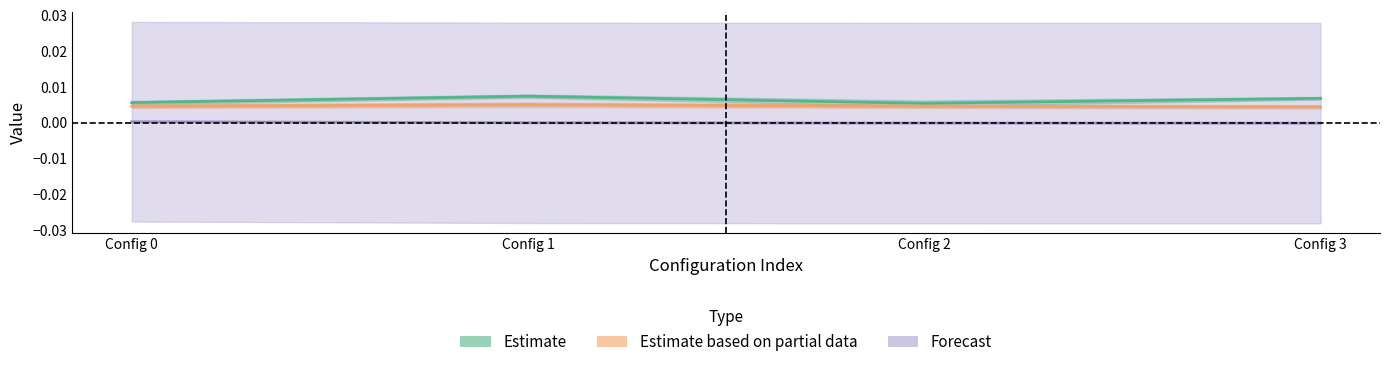

Between Config 1 and Config 3, which series saw the biggest shift?

Estimate based on partial data (mean_score_time)